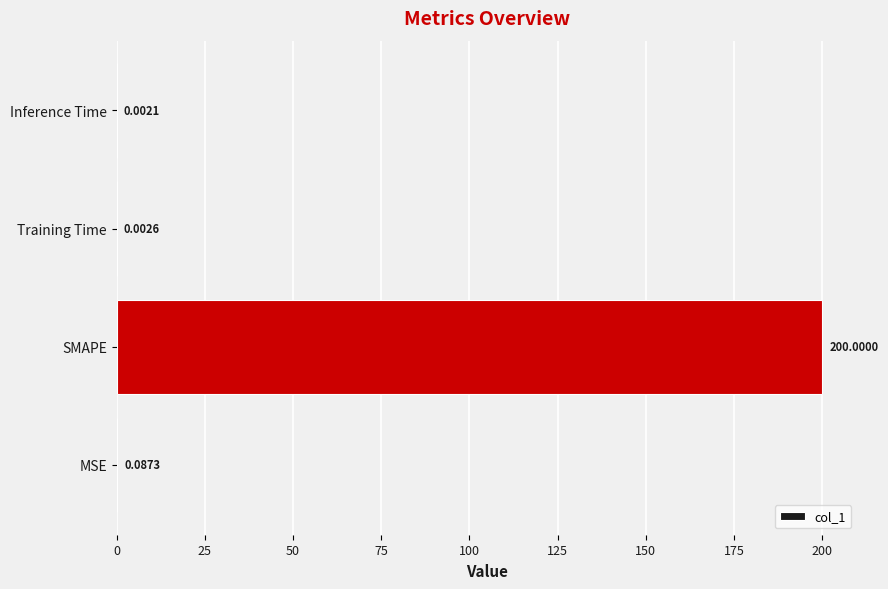

What is the sum of all values?

200.1